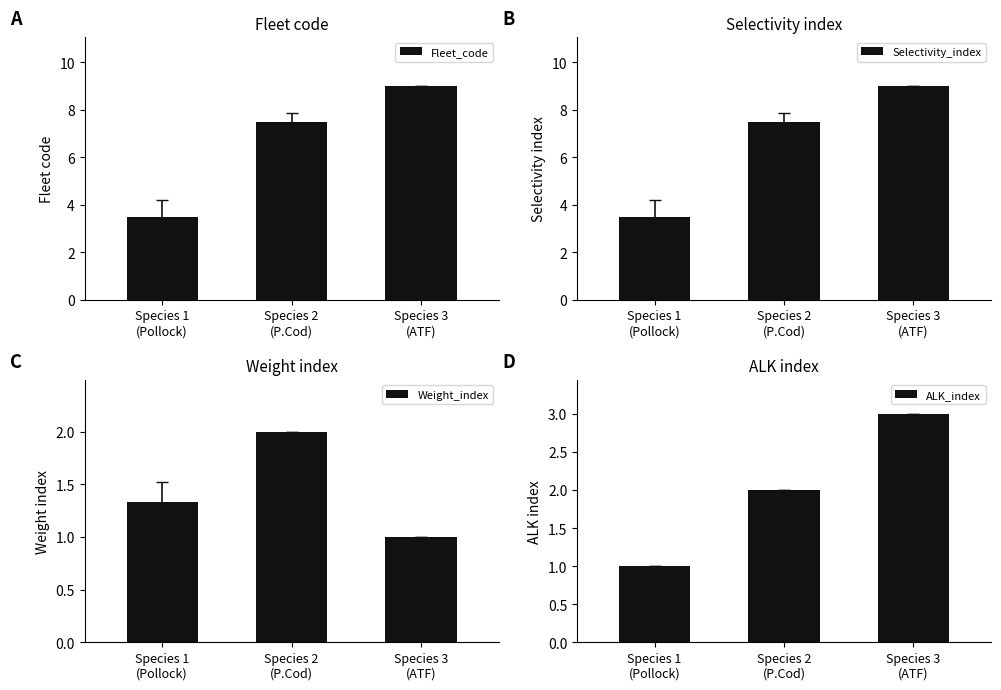

Is it true that Selectivity_index equals 3.5 at Species 1
(Pollock)?

True